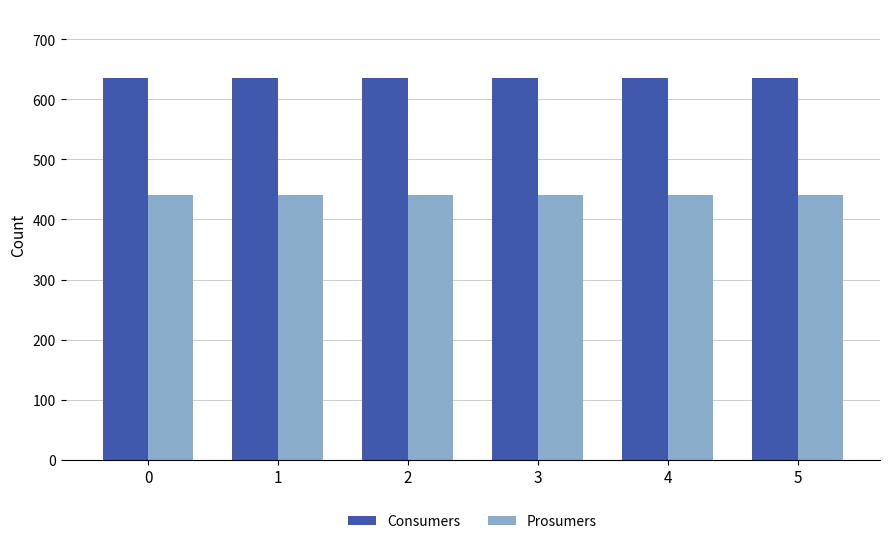

How many data points does each series have?

6